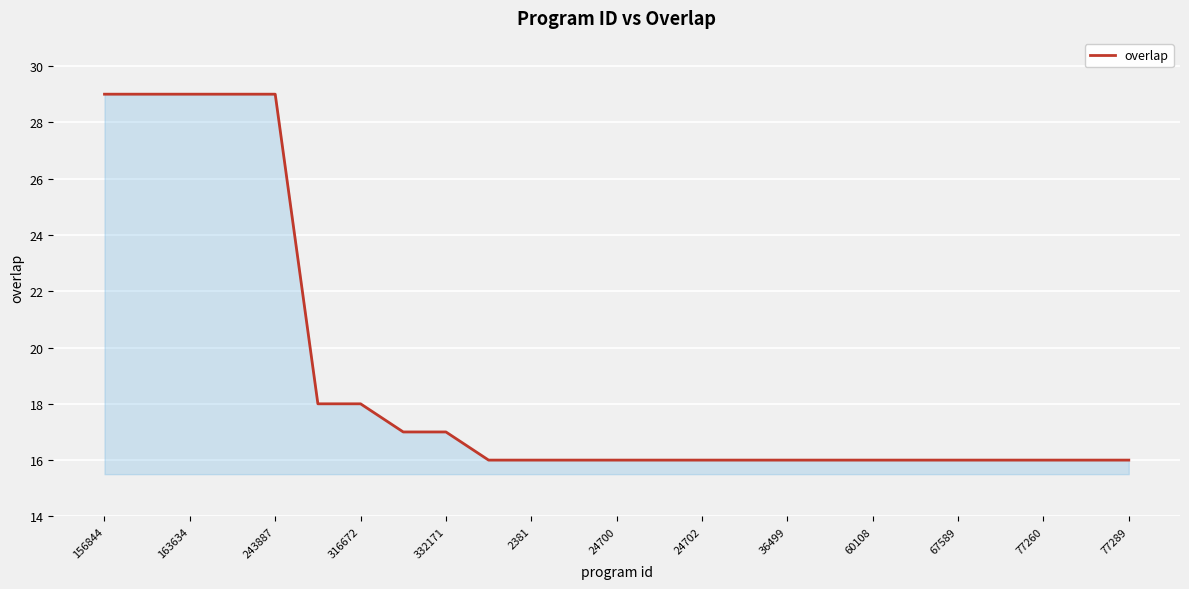

Count the number of categories in the chart.

25